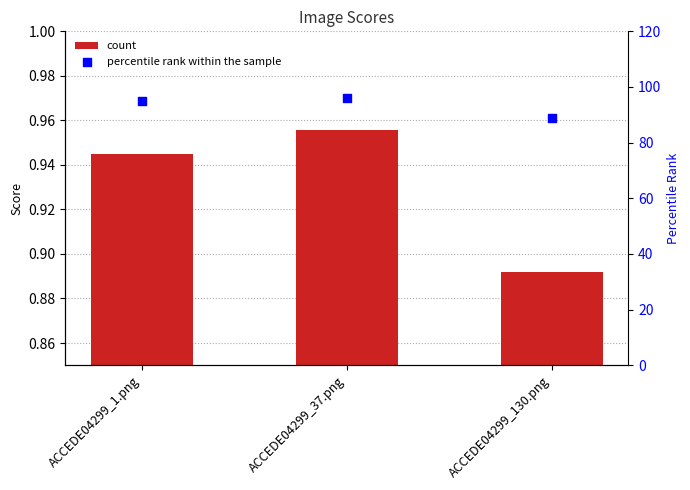

Which series has the widest spread of Y values?

percentile rank within the sample